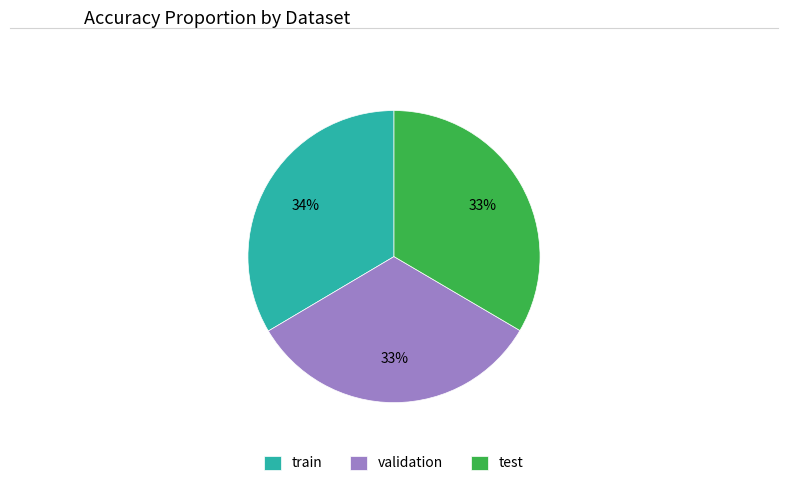

Do validation and train together represent more than half of the pie?

Yes